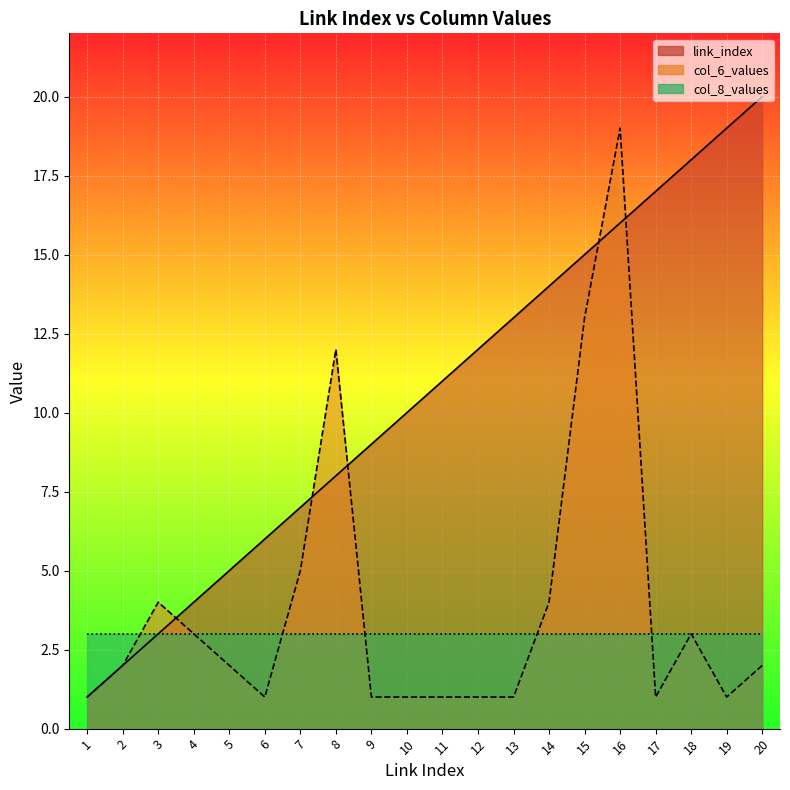

At which label does link_index reach its minimum?

1